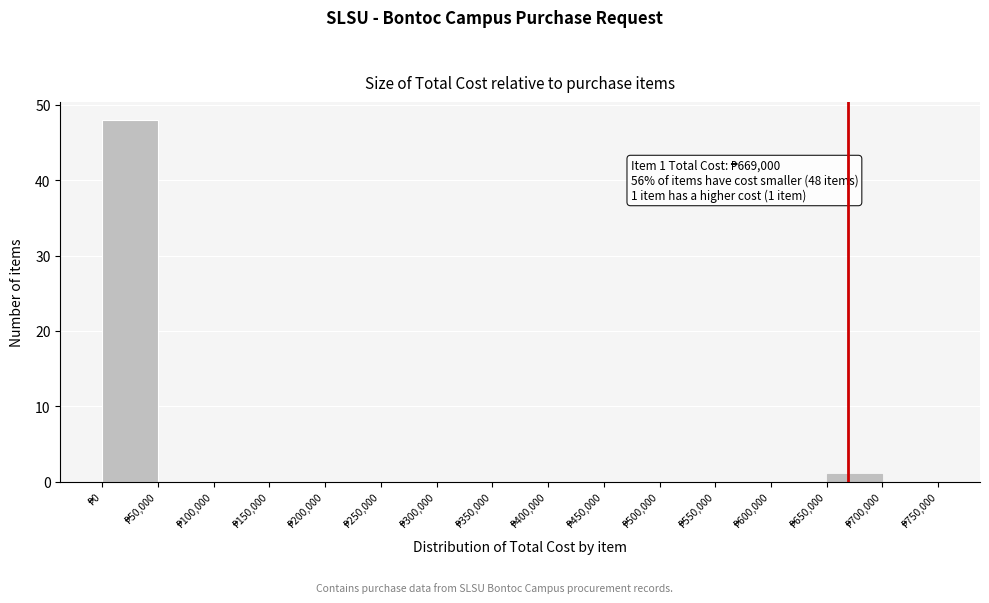

Which range on the x-axis has the tallest bar?

0 to 50000